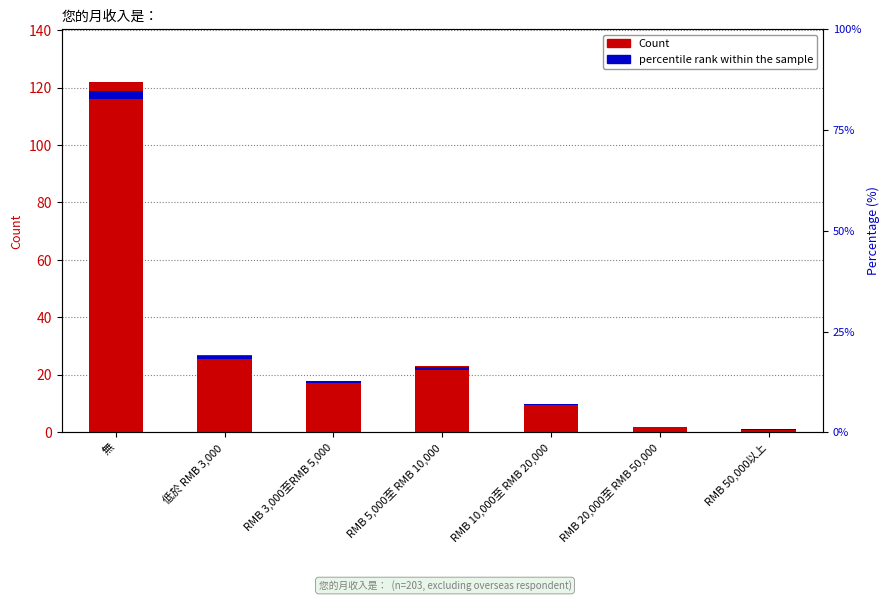

Between RMB 3,000至RMB 5,000 and 低於 RMB 3,000, which is larger?

低於 RMB 3,000